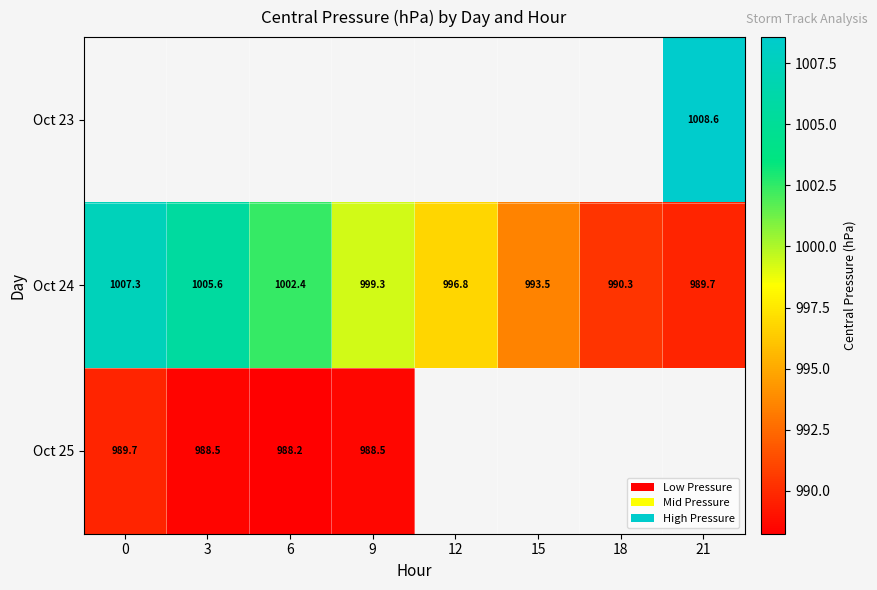

How many positive values does the Oct 23 series have?

1